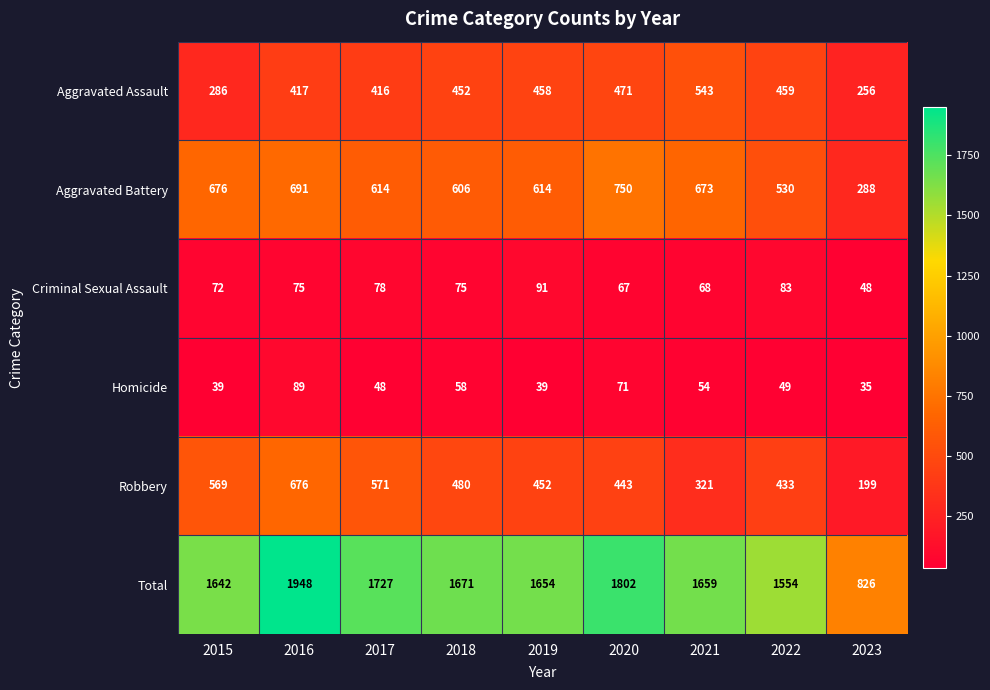

The value of Aggravated Battery at 2019 is 614. True or false?

True